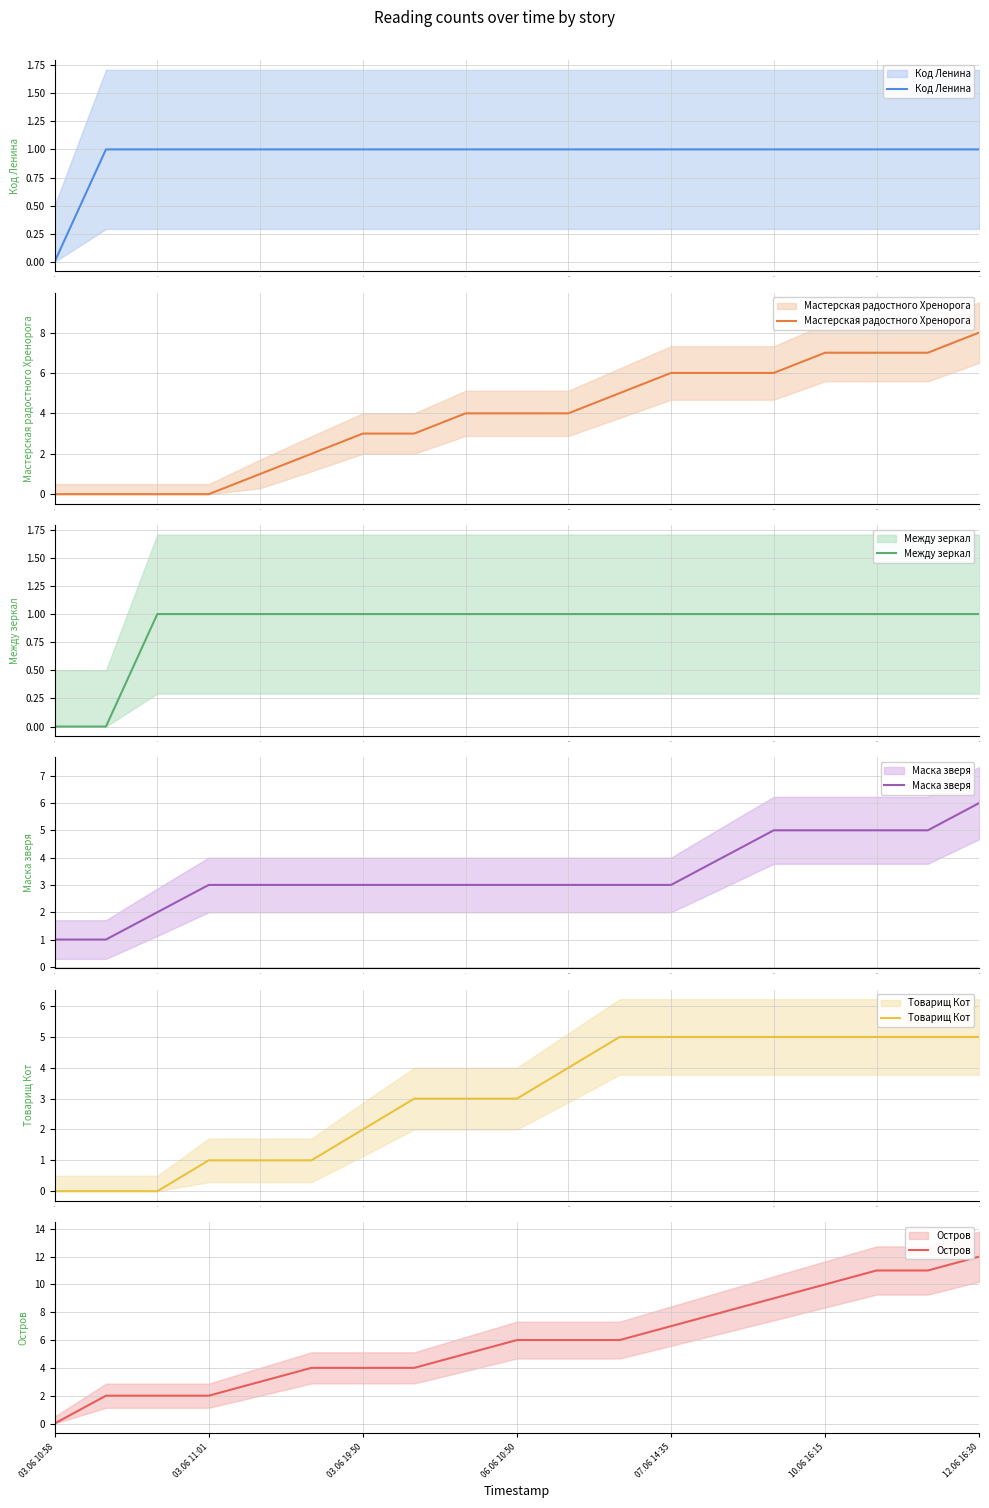

How many values in Товарищ Кот are above zero?

16